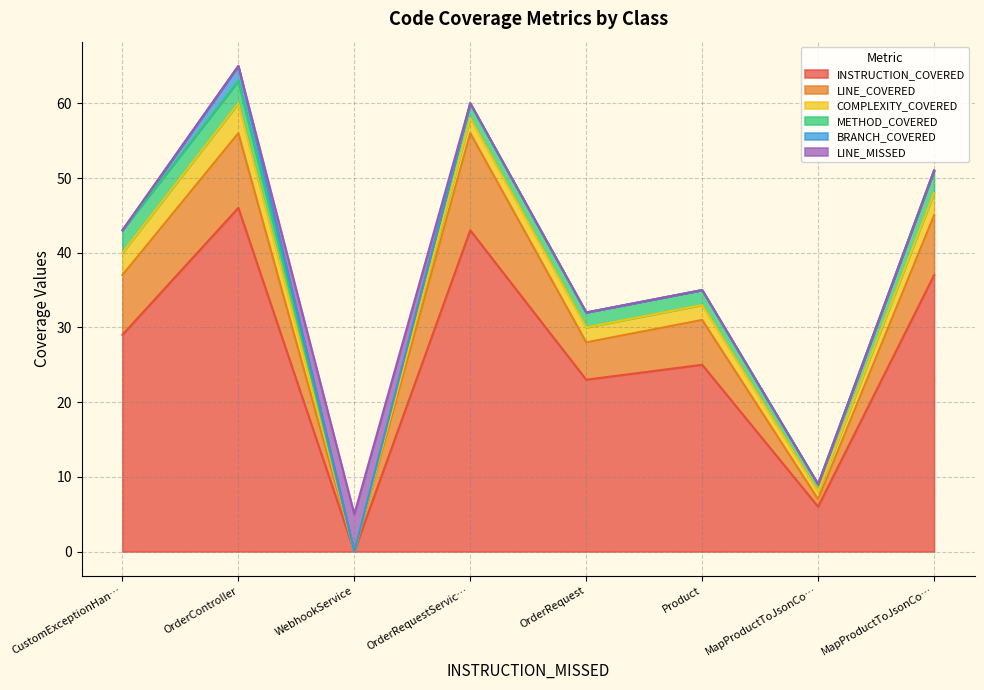

How many interior local valleys does the METHOD_COVERED series have?

2